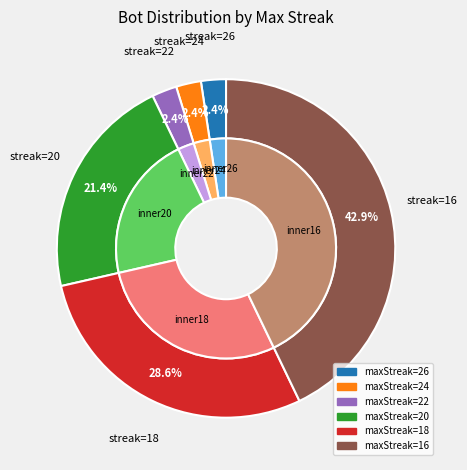

Is there a majority slice in this chart?

No